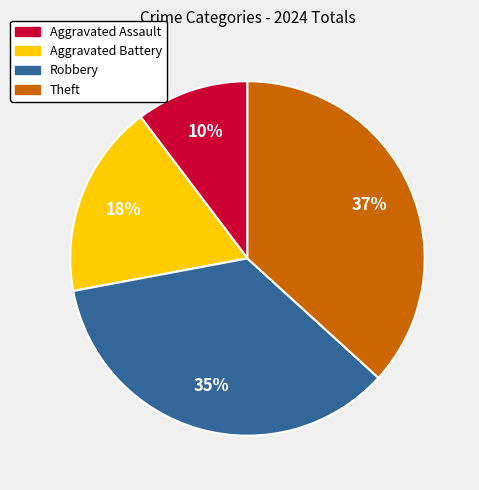

The Aggravated Assault slice represents 10% of the pie. True or false?

True